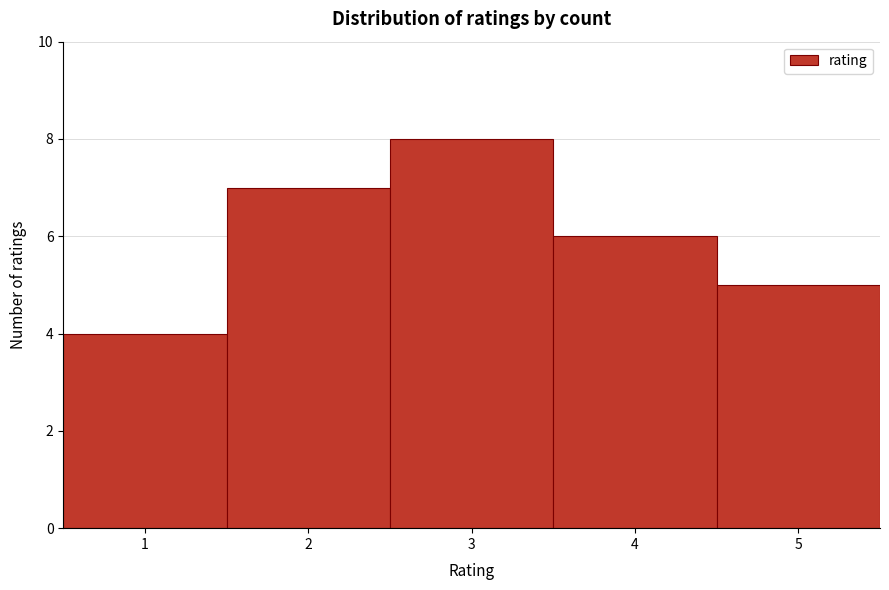

Over which range of the x-axis is the bar tallest?

2.5 to 3.5